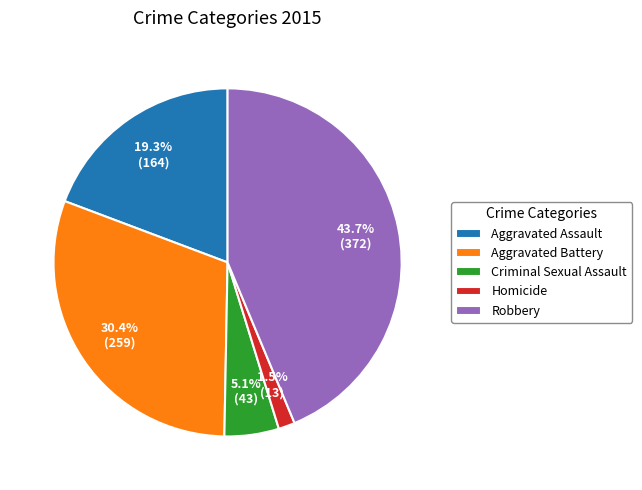

To the nearest percent, what is the difference between the Aggravated Assault and Homicide slice percentages?

18%